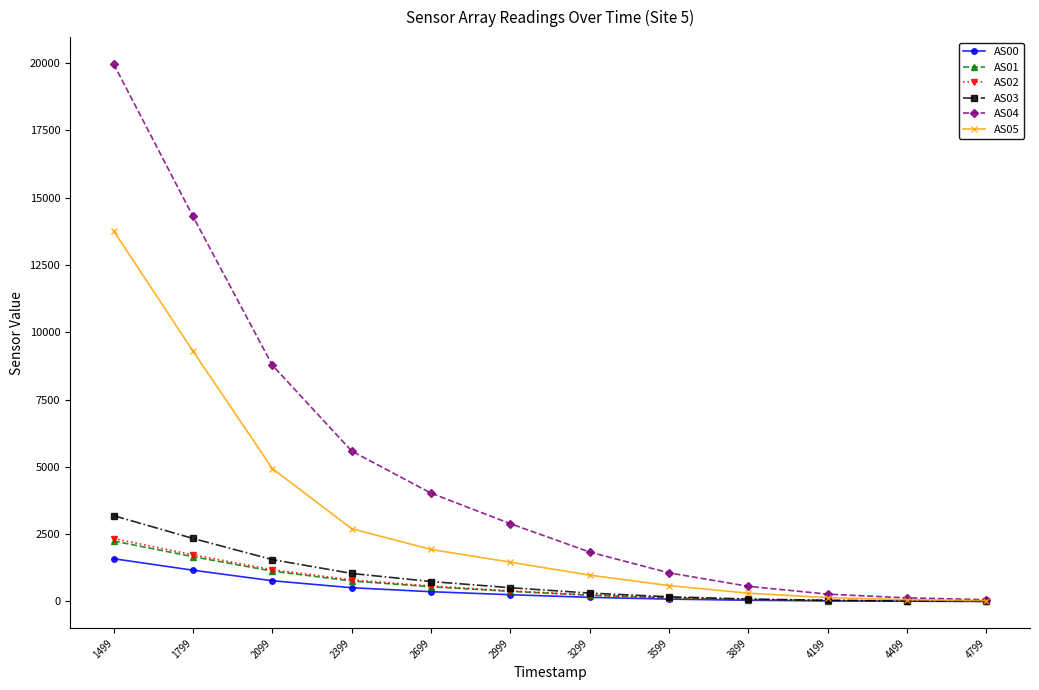

The AS02 series shows 1178 at 2099. True or false?

True